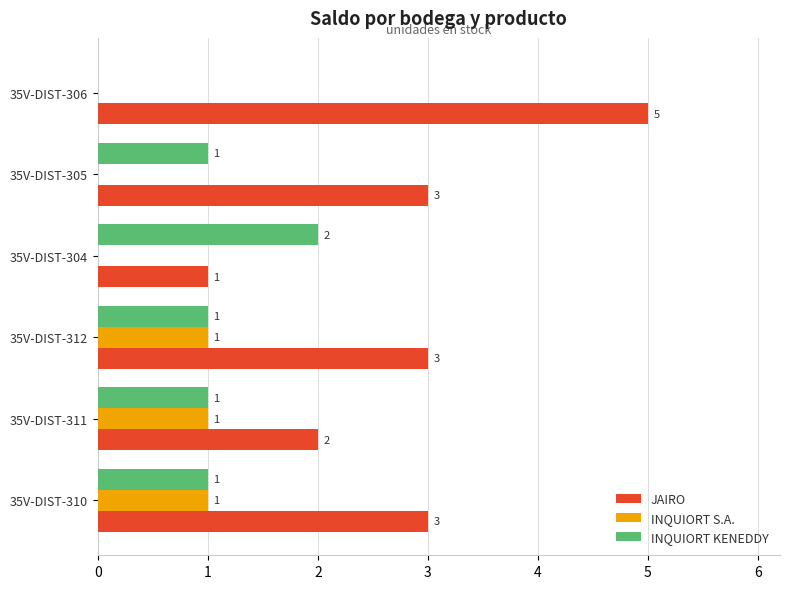

How many distinct data groups are displayed?

3